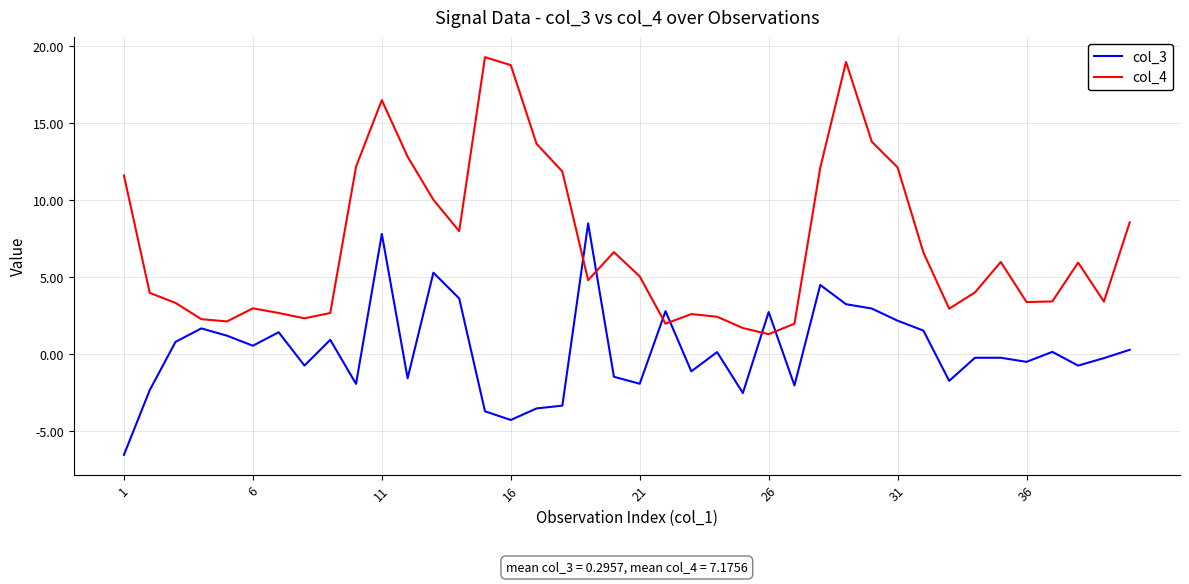

List the series in order of their overall mean, lowest first.

col_3, col_4